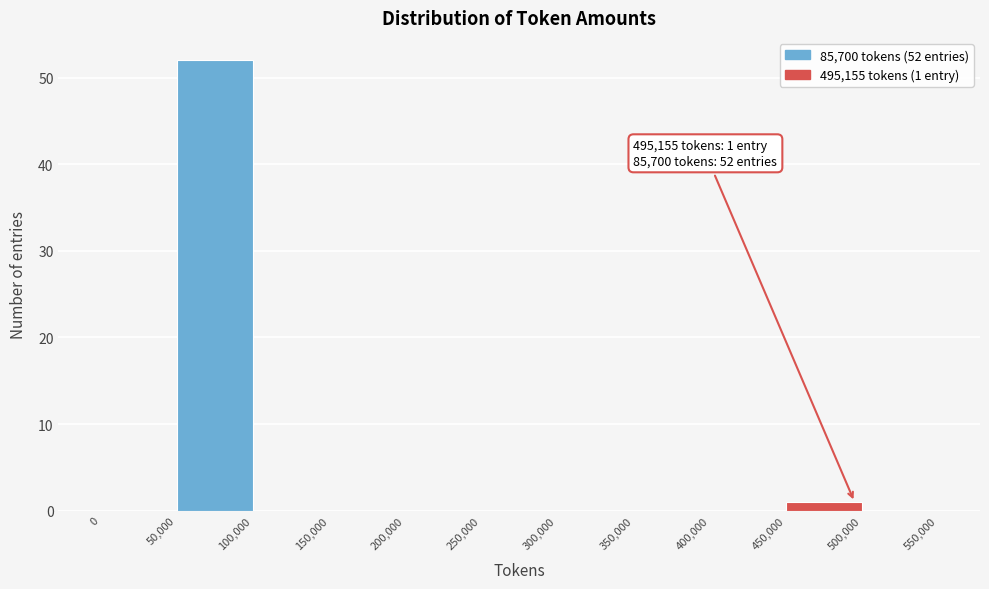

Over which range of the x-axis is the bar tallest?

50,000 to 100,000